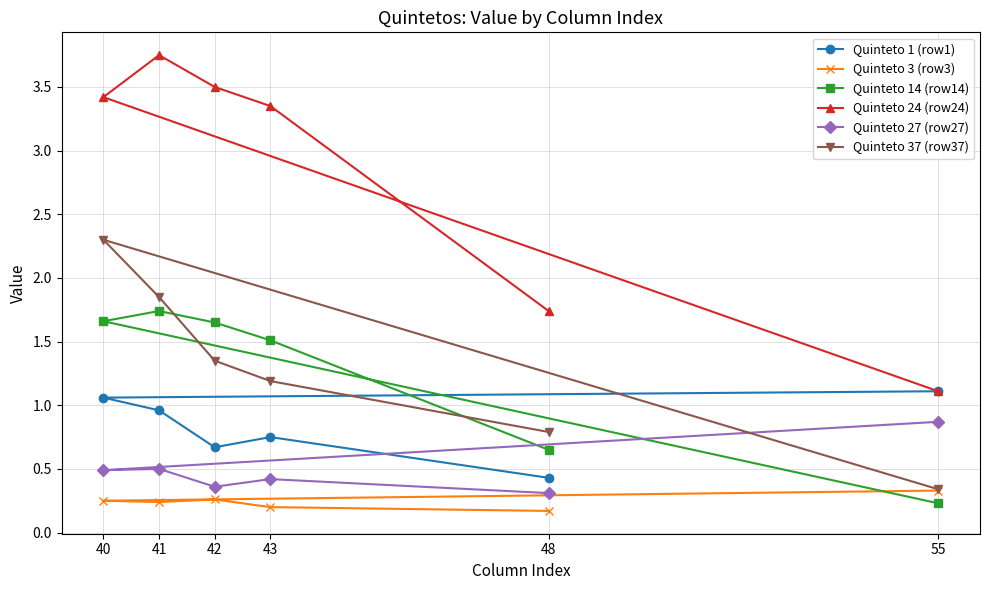

What is the lowest value of the Quinteto 3 (row3) series?

0.2